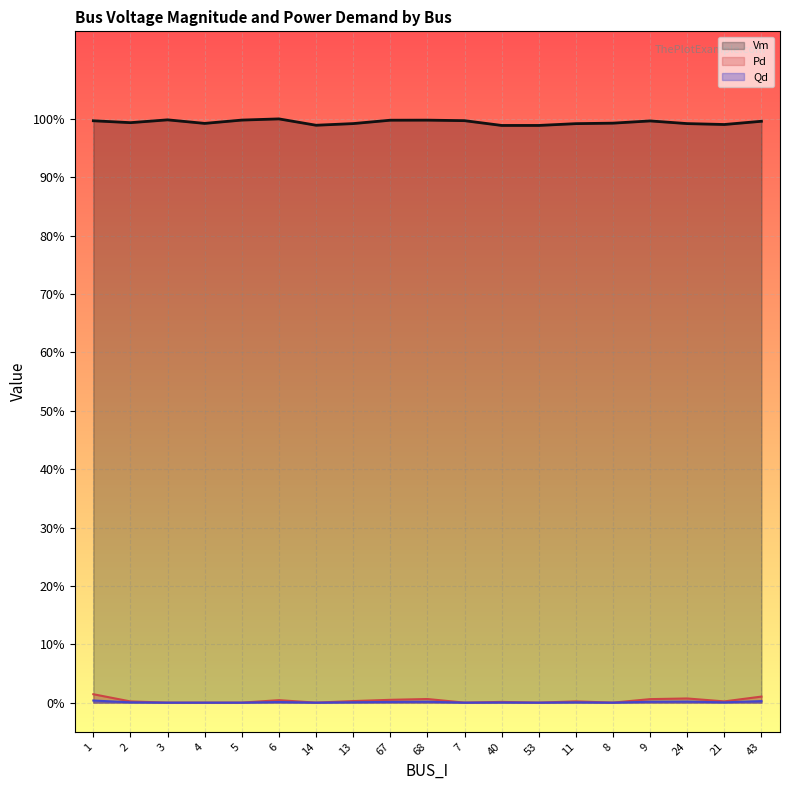

At which category is the sum across all series the highest?

1